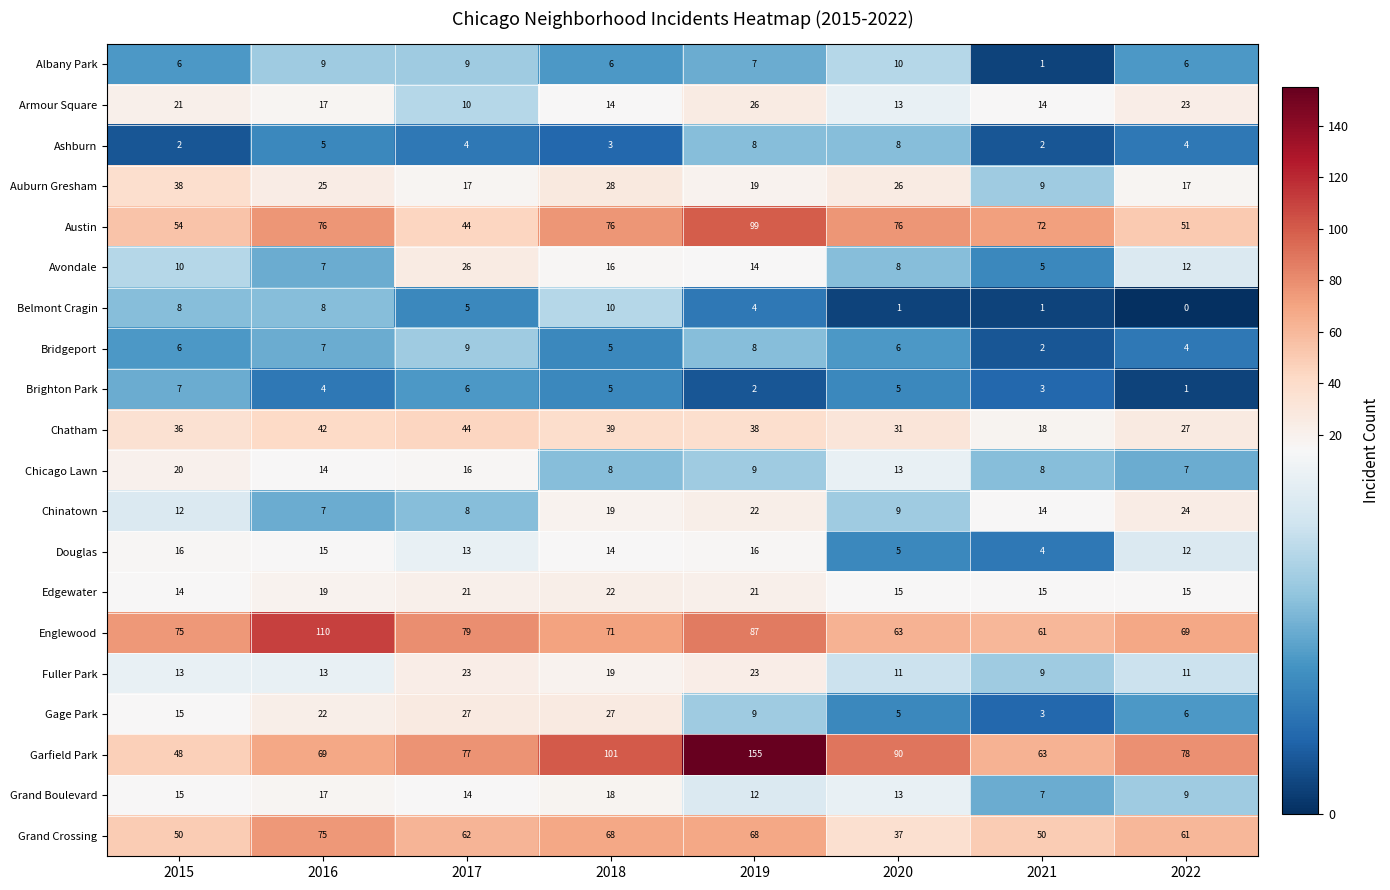

Which series changed the most between 2018 and 2022?

Austin